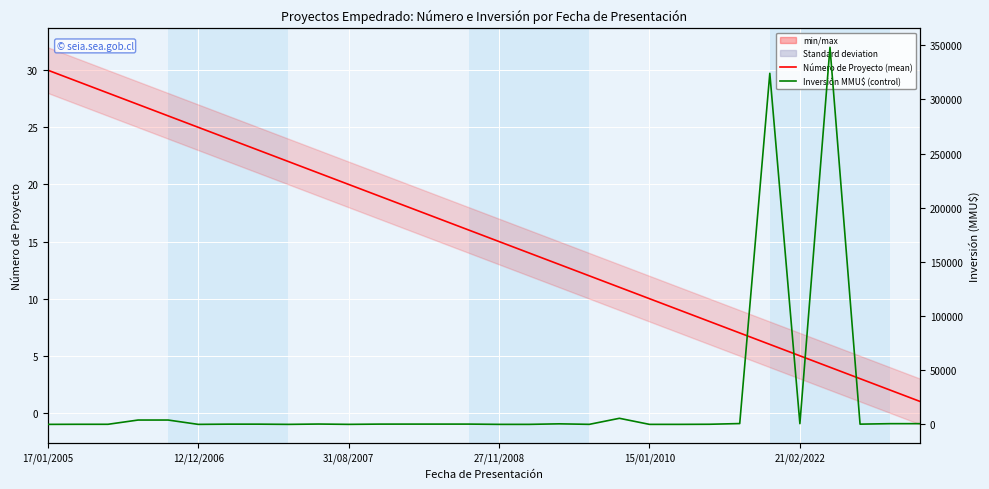

True or false: Número de Proyecto has a value of 12 at 13.

False